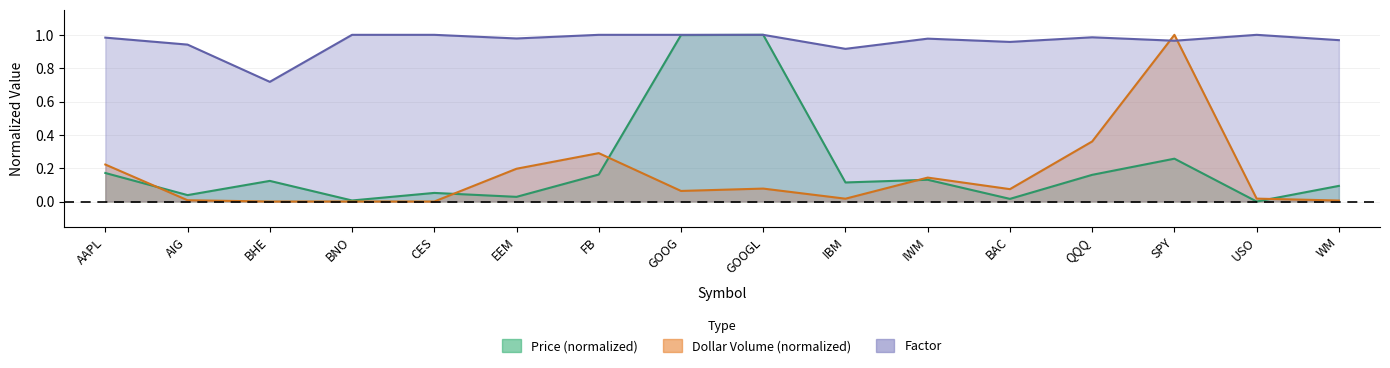

What is the label of the 13th point from the left?

QQQ